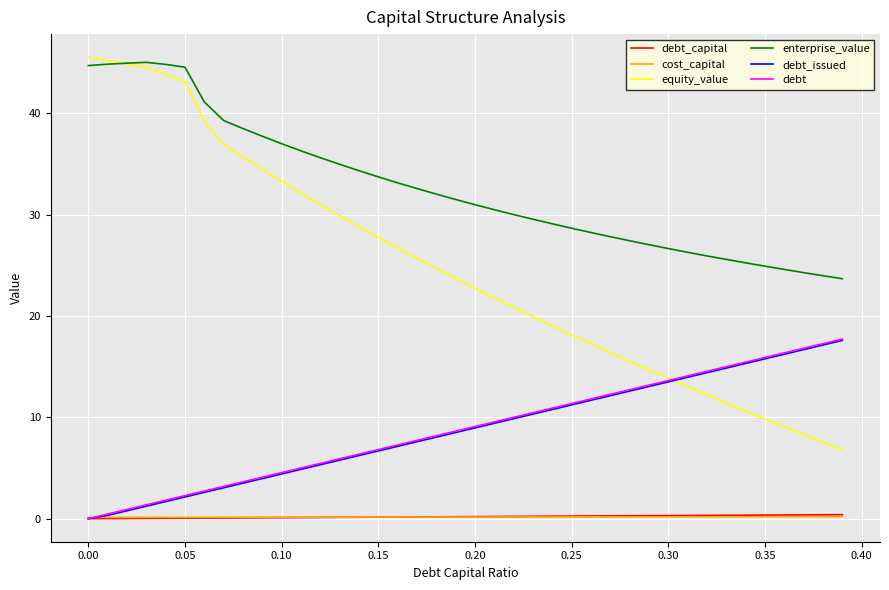

True or false: enterprise_value and debt intersect in this chart.

False